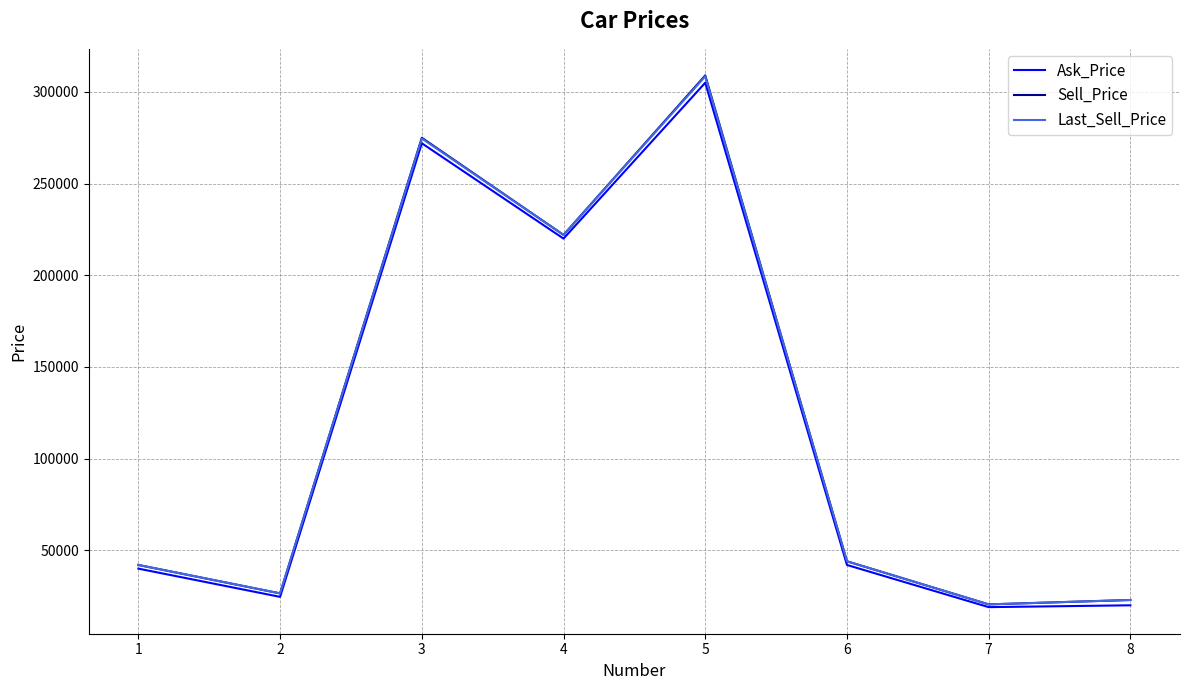

Which series has the widest spread of values?

Sell_Price